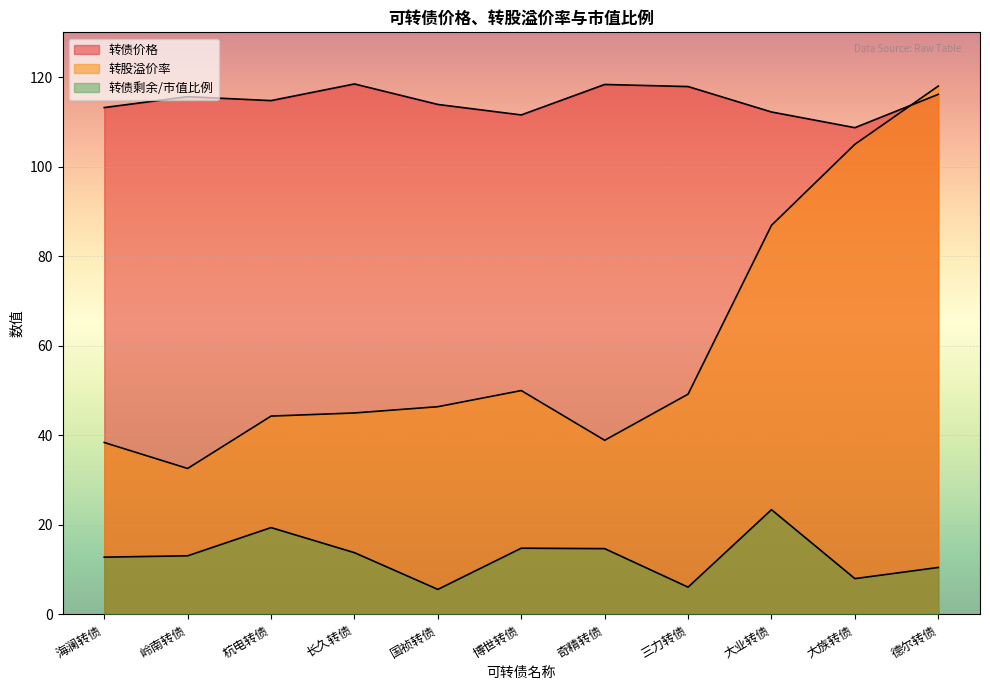

Where is 转债价格 nearest to the value 113?

海澜转债